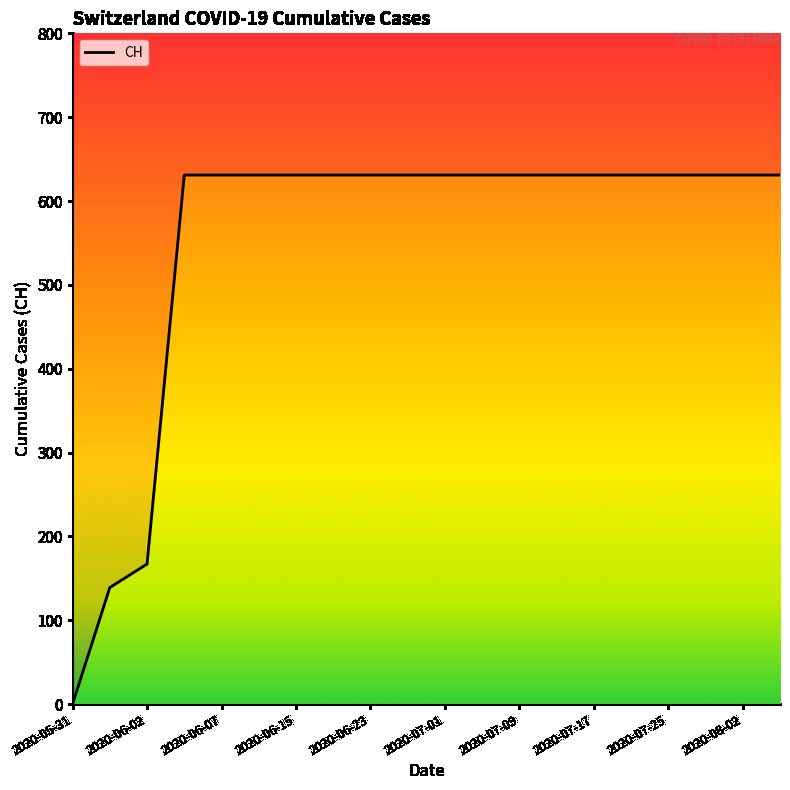

What is the sum of the values at 2020-07-17 and 2020-06-19?

1262